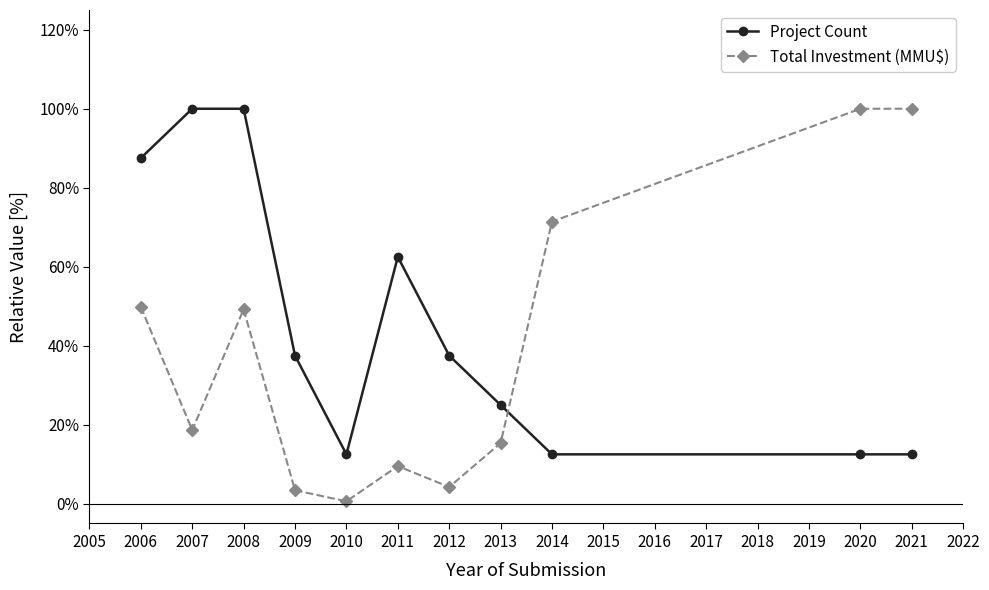

What are all the series names shown in the legend?

Project Count, Total Investment (MMU$)